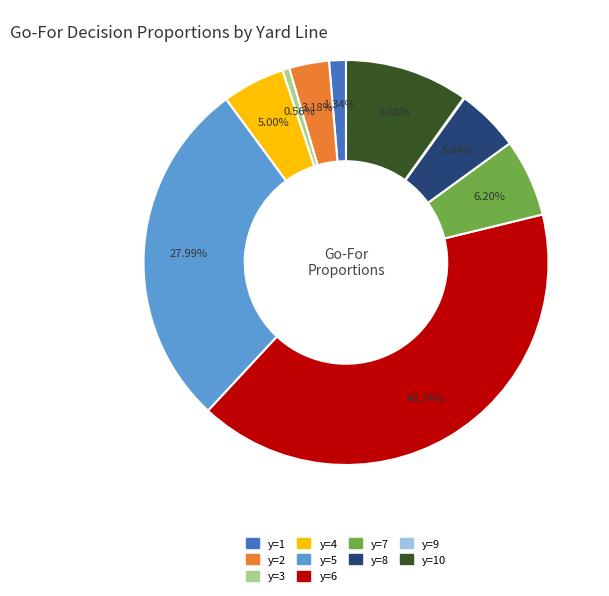

Is there any slice that represents more than half of the pie?

No